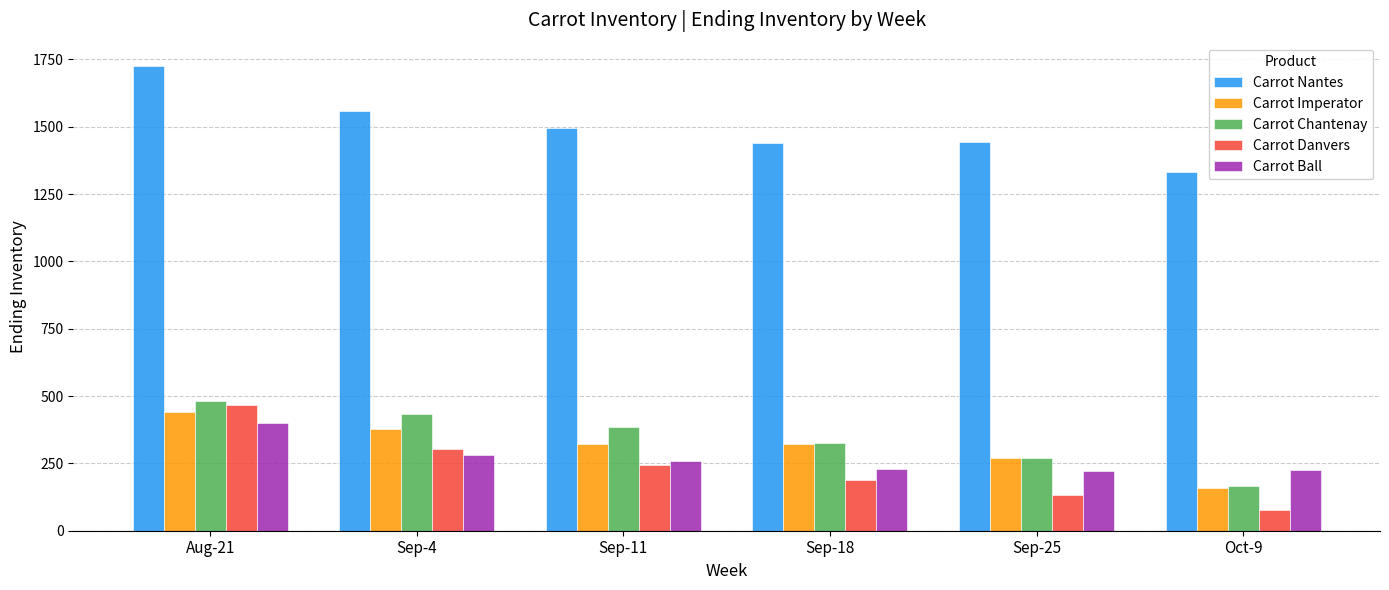

At which label is Carrot Ball closest to 310?

Sep-4